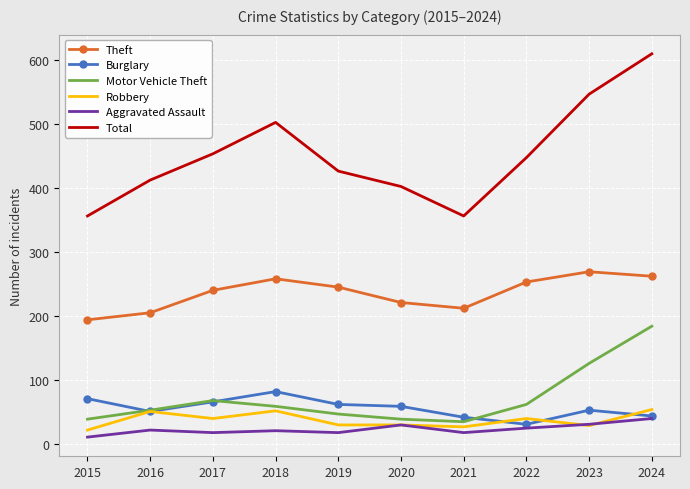

True or false: Aggravated Assault and Total intersect in this chart.

False